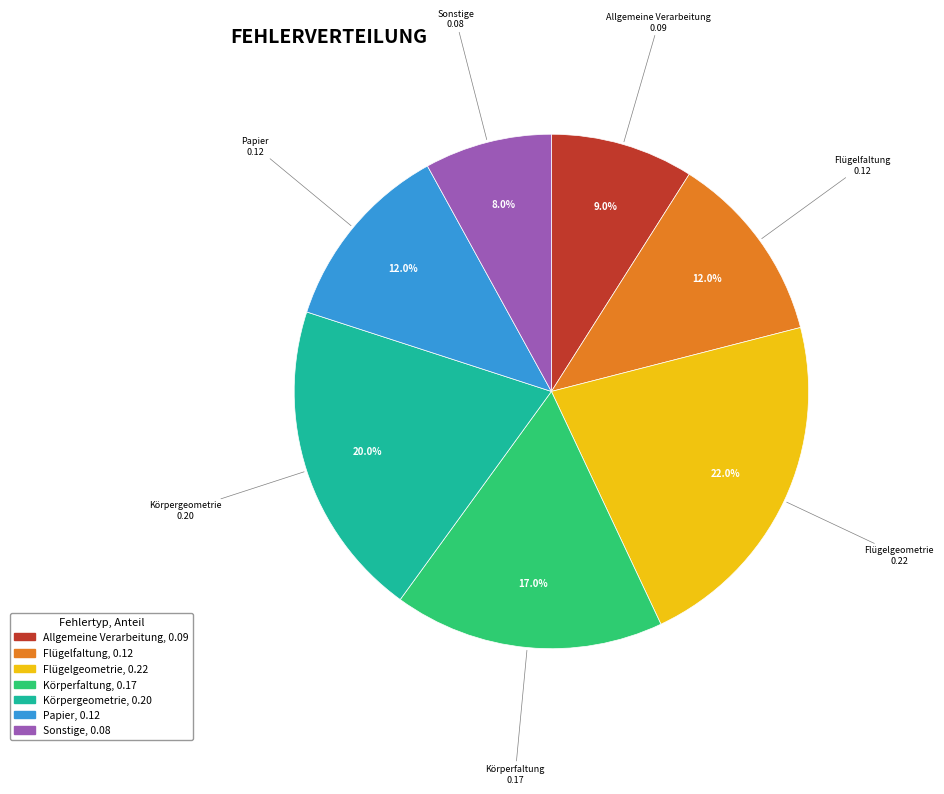

Is the sum of Körpergeometrie and Flügelfaltung greater than half?

No